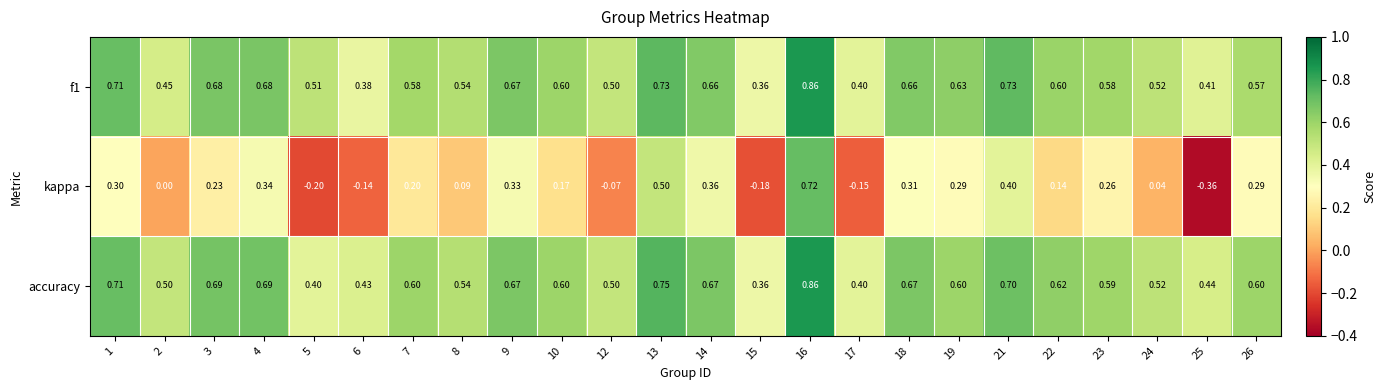

Between 4 and 16, which series saw the biggest shift?

kappa